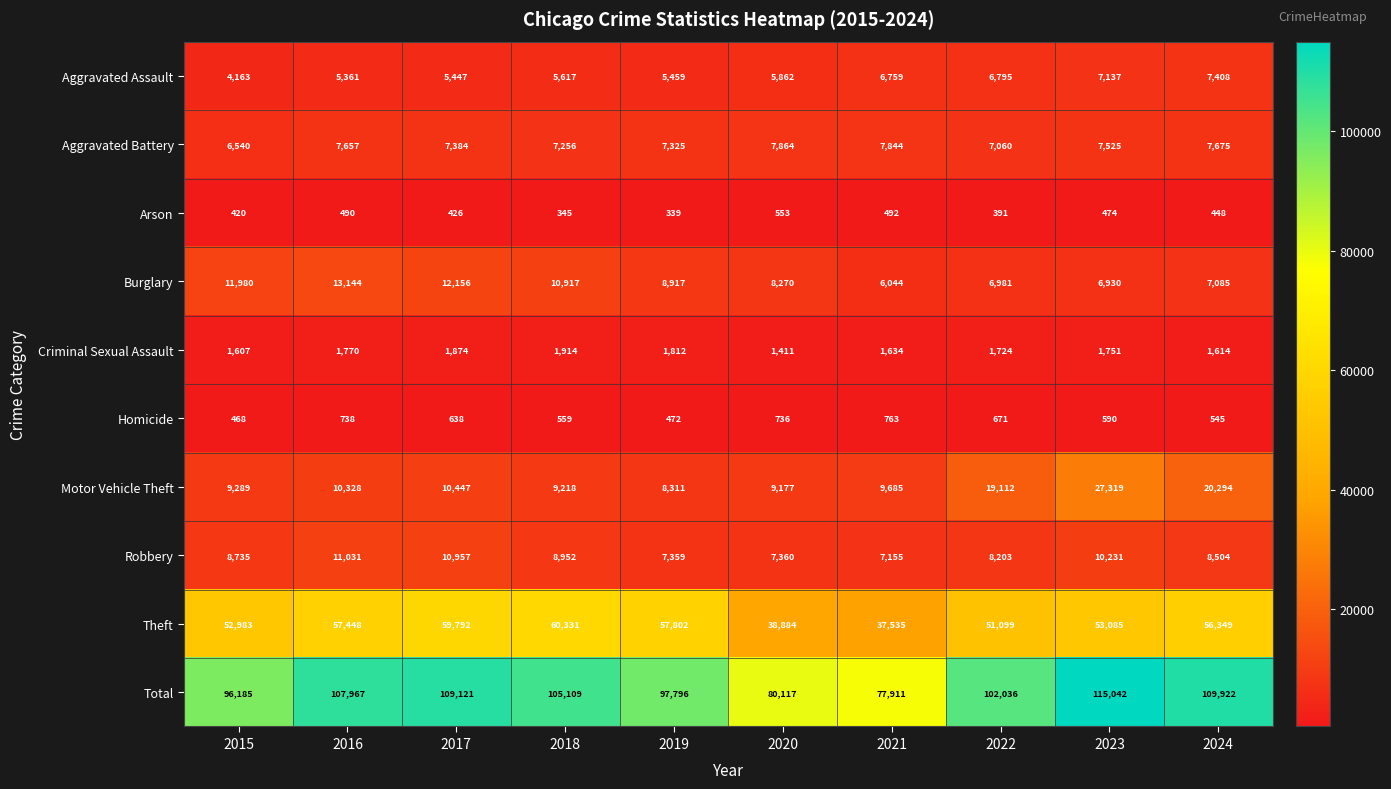

Which series has the widest spread of values?

Total